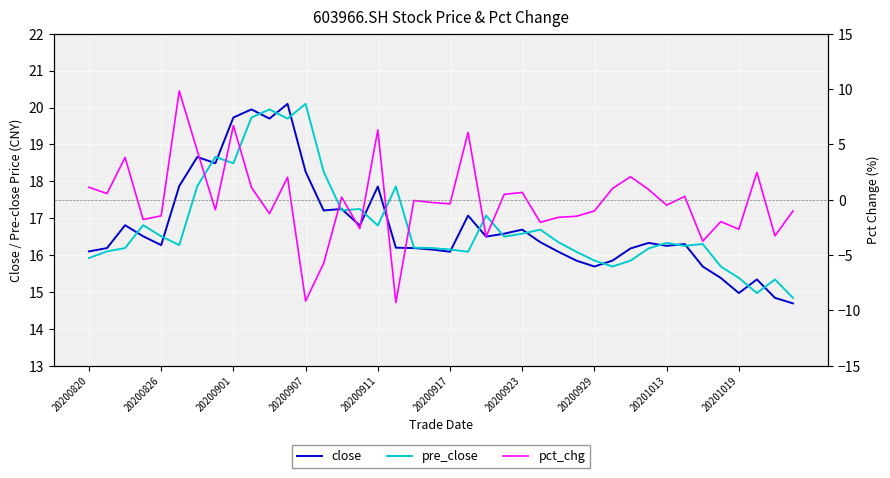

Rank the categories by pct_chg value from lowest to highest.

17, 12, 13, 34, 22, 38, 36, 15, 25, 35, 20200907, 26, 27, 20200911, 10, 39, 28, 20200929, 32, 20, 19, 18, 14, 33, 23, 20200826, 24, 31, 29, 20201019, 20200820, 11, 30, 37, 20200901, 20200923, 21, 16, 20201013, 20200917